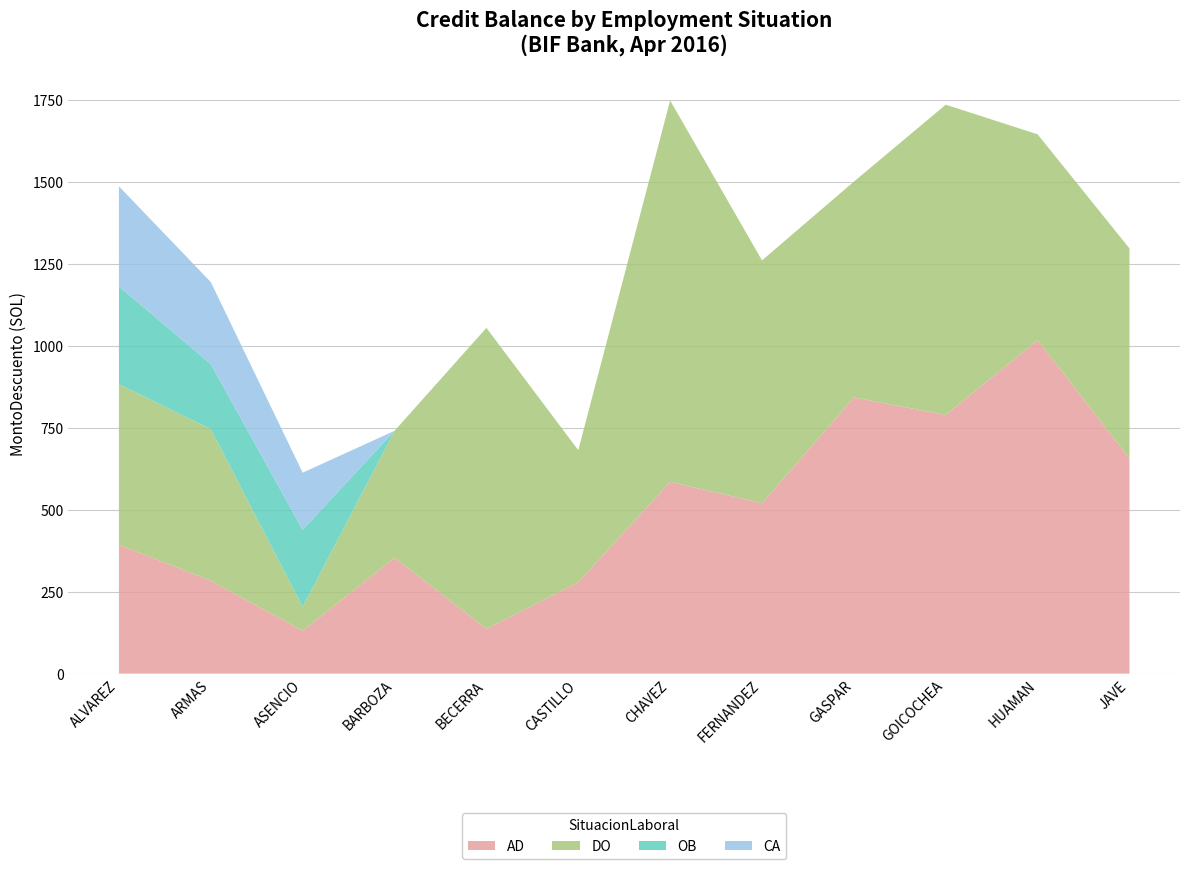

What is the highest value of the AD series?

1016.9